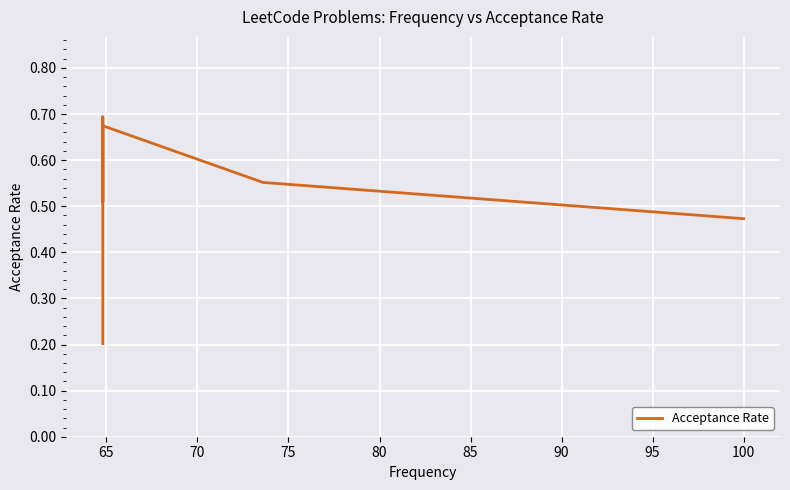

True or false: the data shows 0.7 at 100.

False